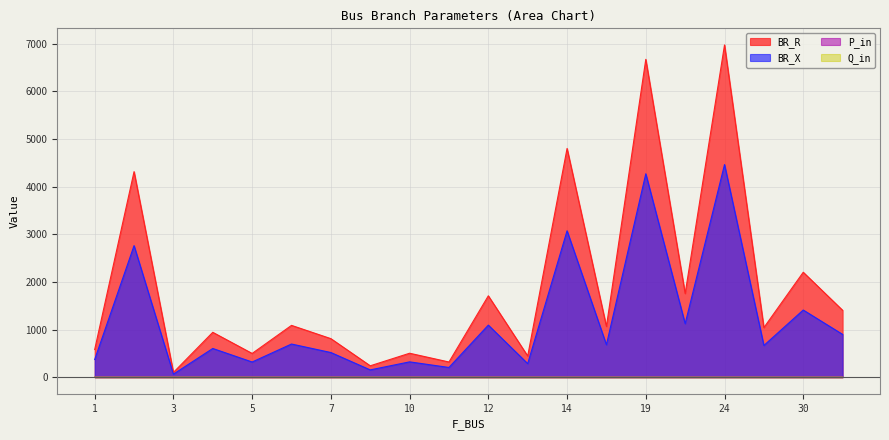

What is the sum of the BR_X values at 4 and 11?

807.5